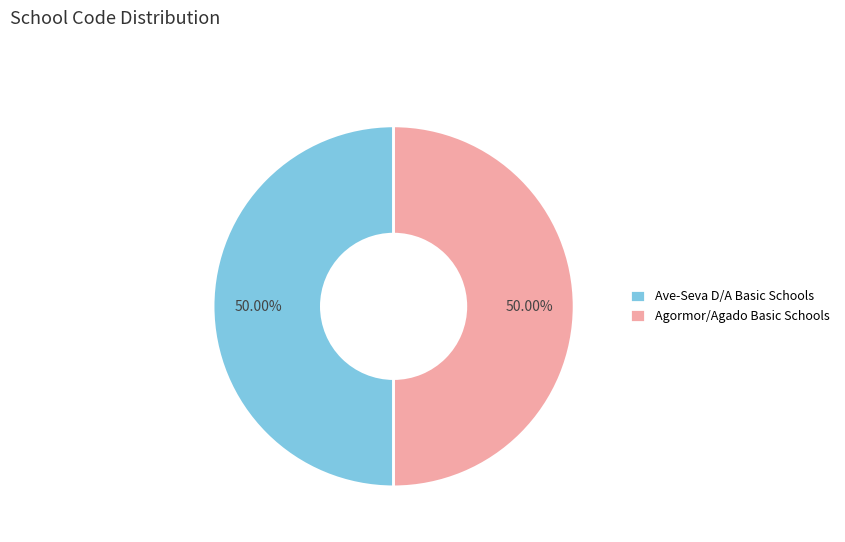

How much of the chart is everything except Agormor/Agado Basic Schools?

50.0%